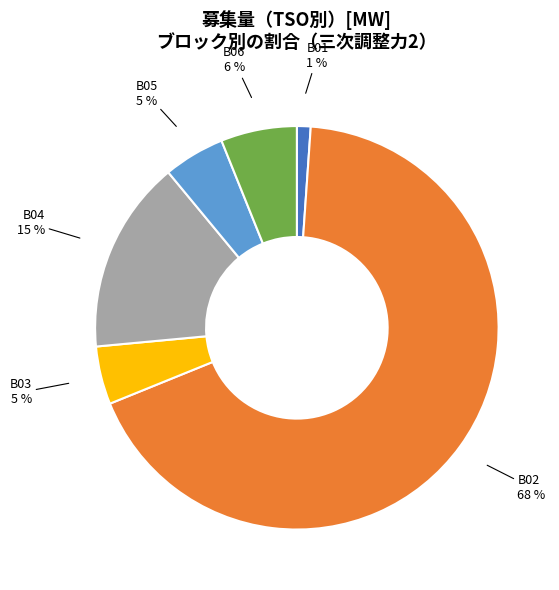

Which has a higher value, B06 or B04?

B04